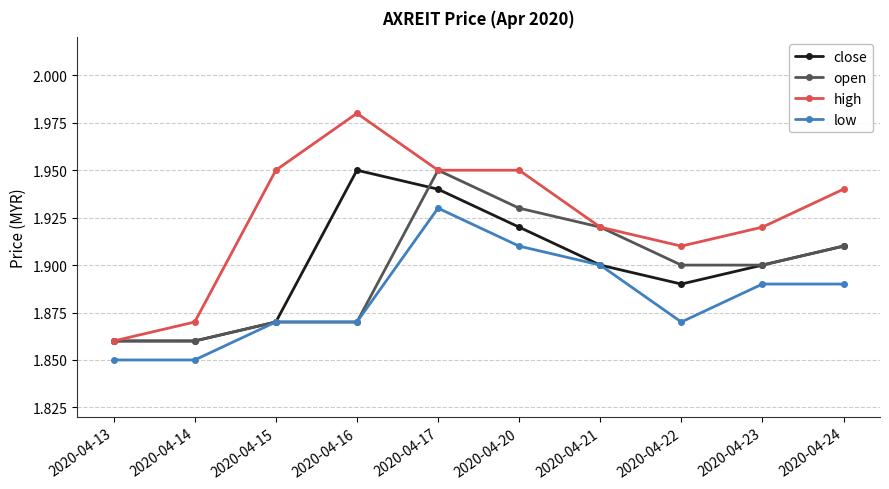

At which category does the chart reach its peak across all series?

2020-04-16